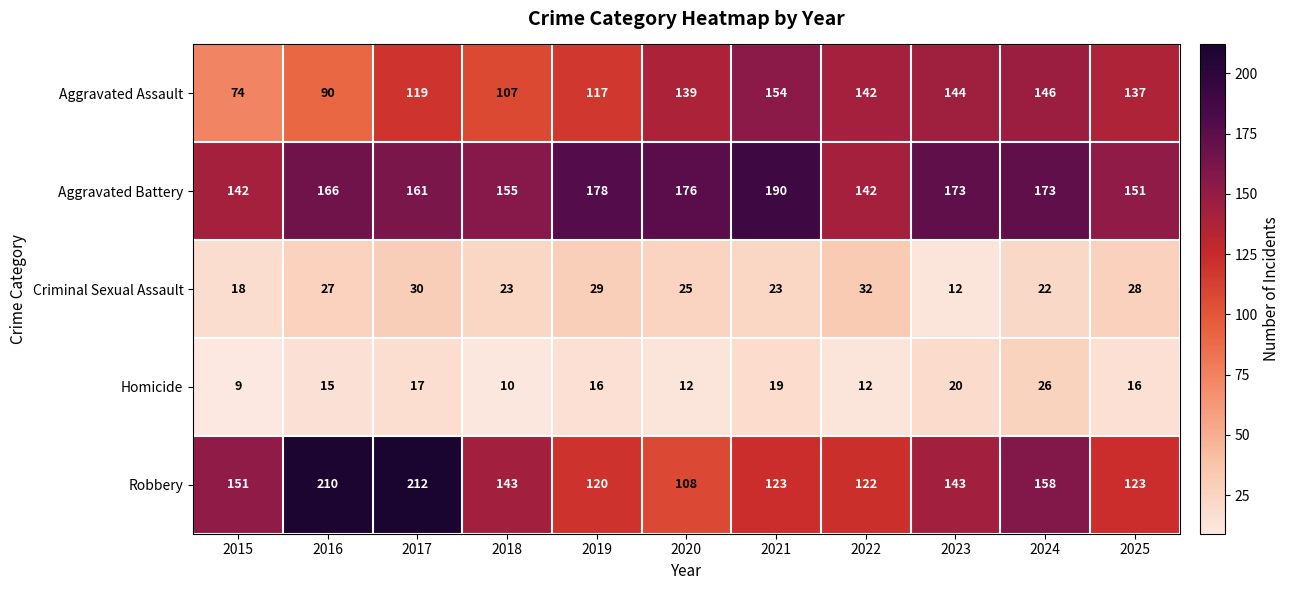

What is the difference between the highest and lowest values at 2023?

161